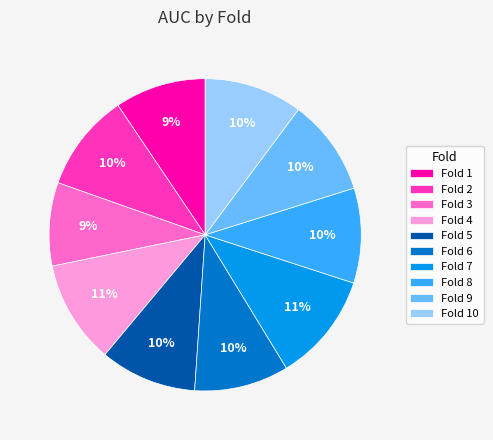

Combined, do Fold 8 and Fold 6 account for over 50%?

No